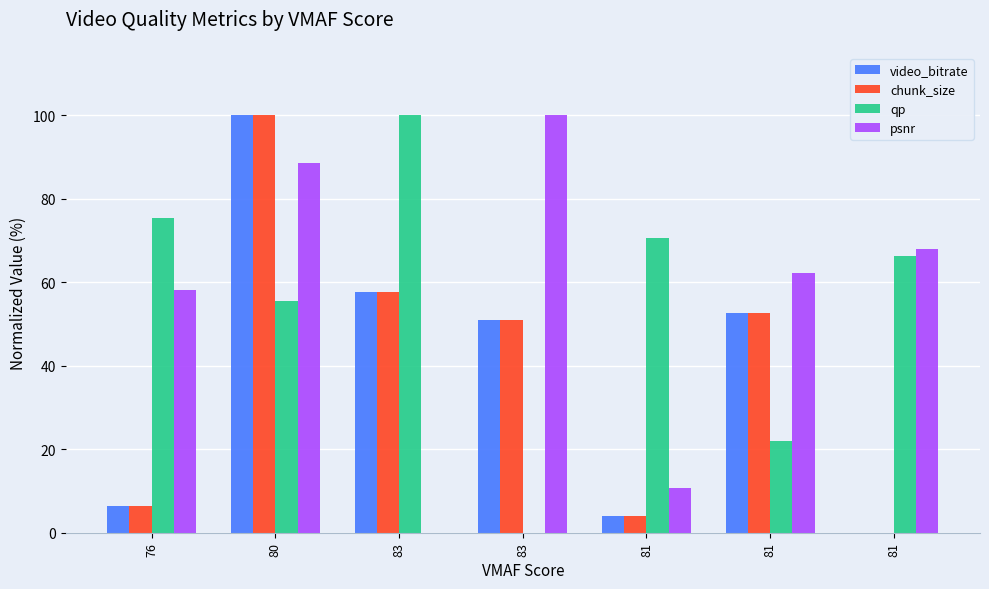

Count the number of data series in this chart.

4